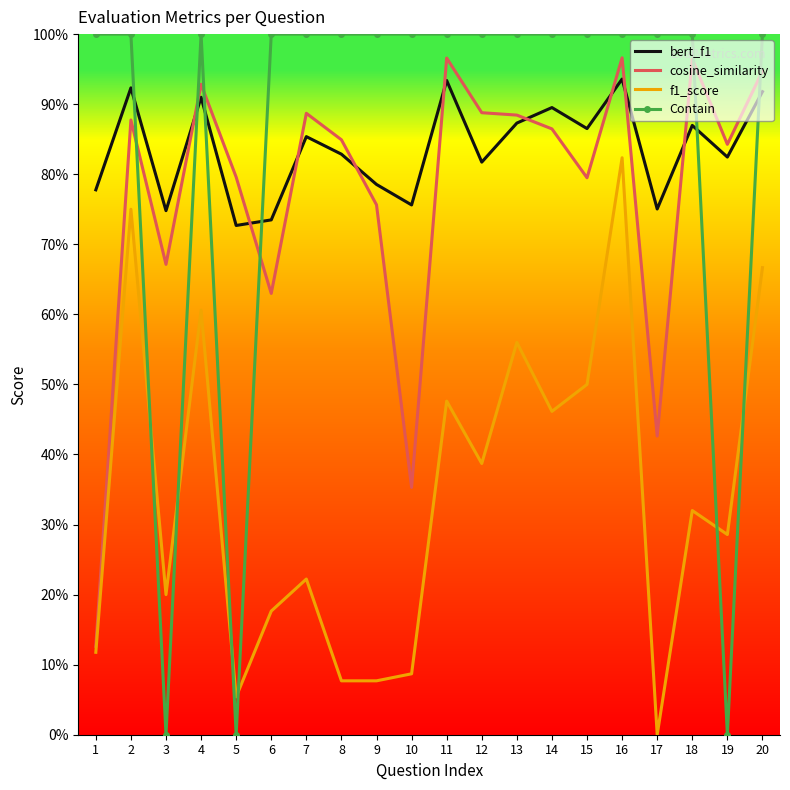

Which category has the lowest value in the bert_f1 series?

5